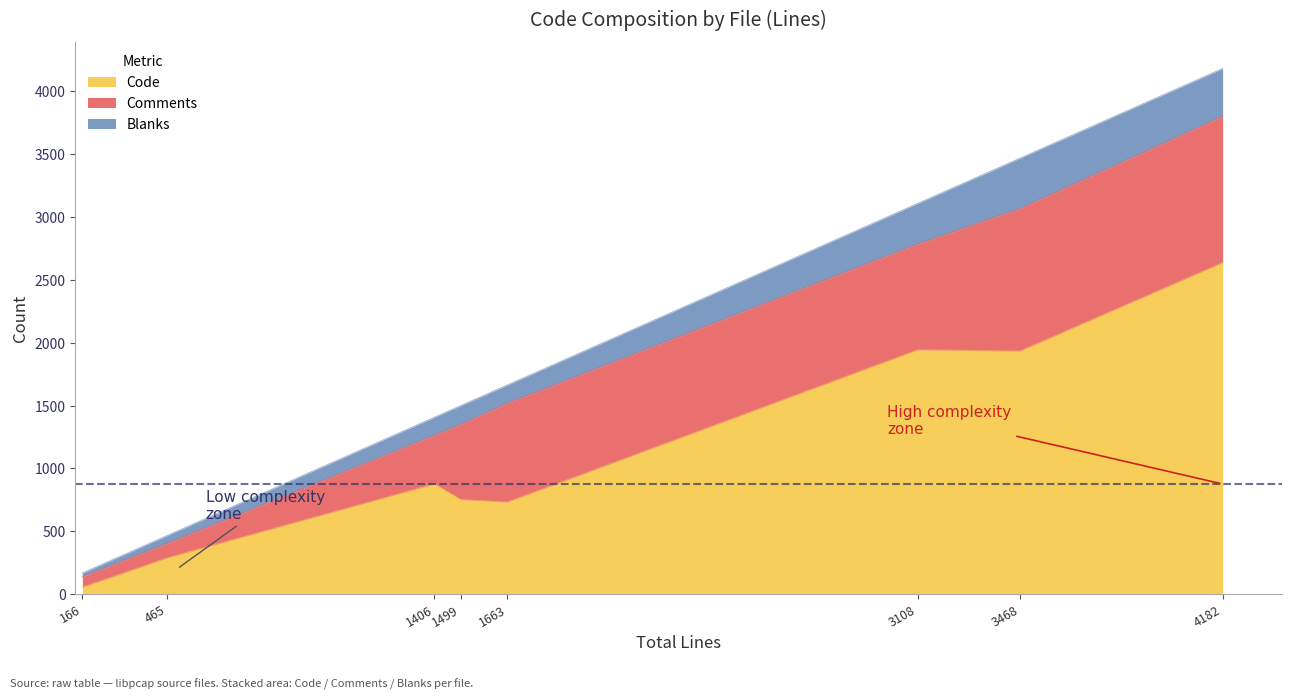

Reading left to right, what are all the values shown in this chart?

Code: sockutils.h=53	sockutils.c=731	sf-pcapng.c=751	rpcapd.c=875	pcap.c=2637	pcap-rpcap.c=1933	pcap-new.c=287	daemon.c=1943
Comments: sockutils.h=84	sockutils.c=789	sf-pcapng.c=600	rpcapd.c=389	pcap.c=1166	pcap-rpcap.c=1136	pcap-new.c=117	daemon.c=843
Blanks: sockutils.h=29	sockutils.c=143	sf-pcapng.c=148	rpcapd.c=142	pcap.c=379	pcap-rpcap.c=399	pcap-new.c=61	daemon.c=322